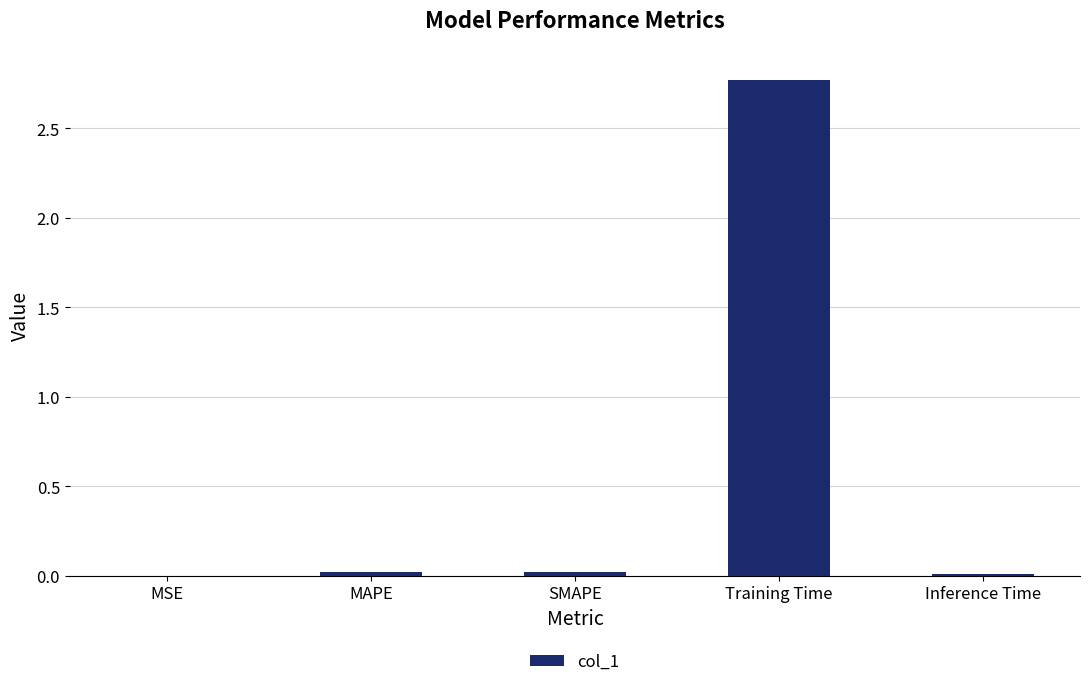

Does the chart contain stacked bars?

No